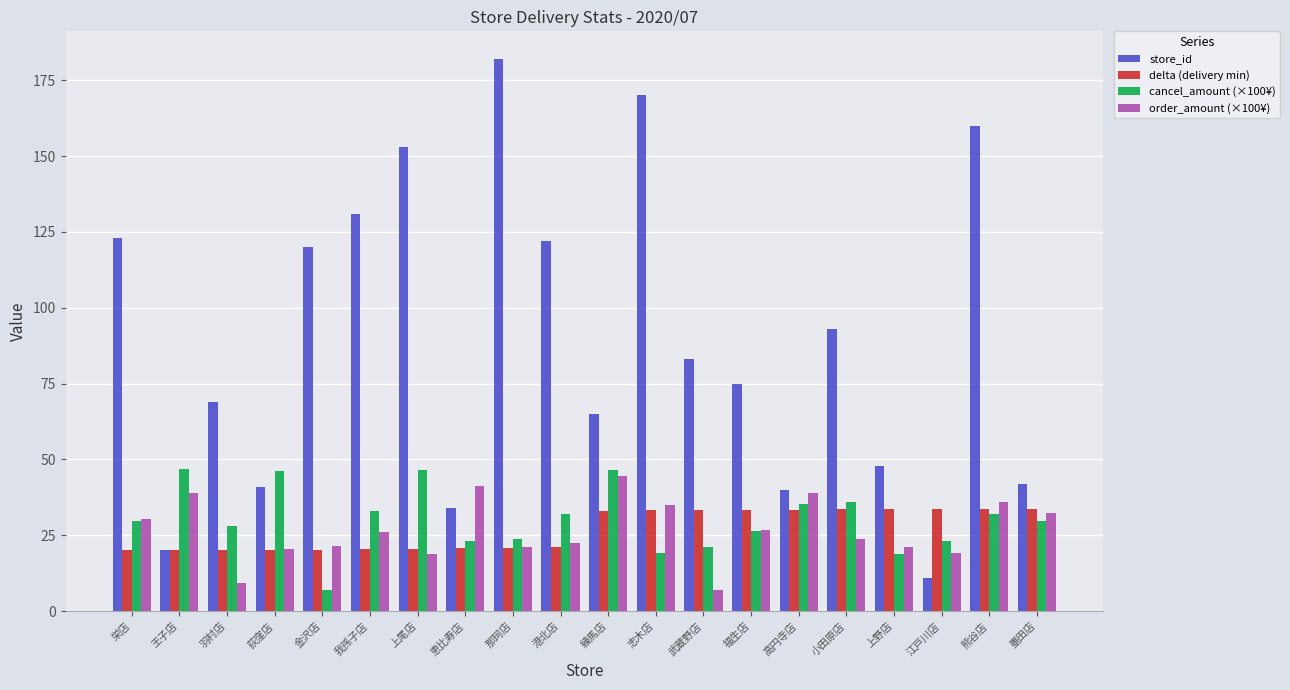

How many data points in delta (delivery min) are above 33?

10